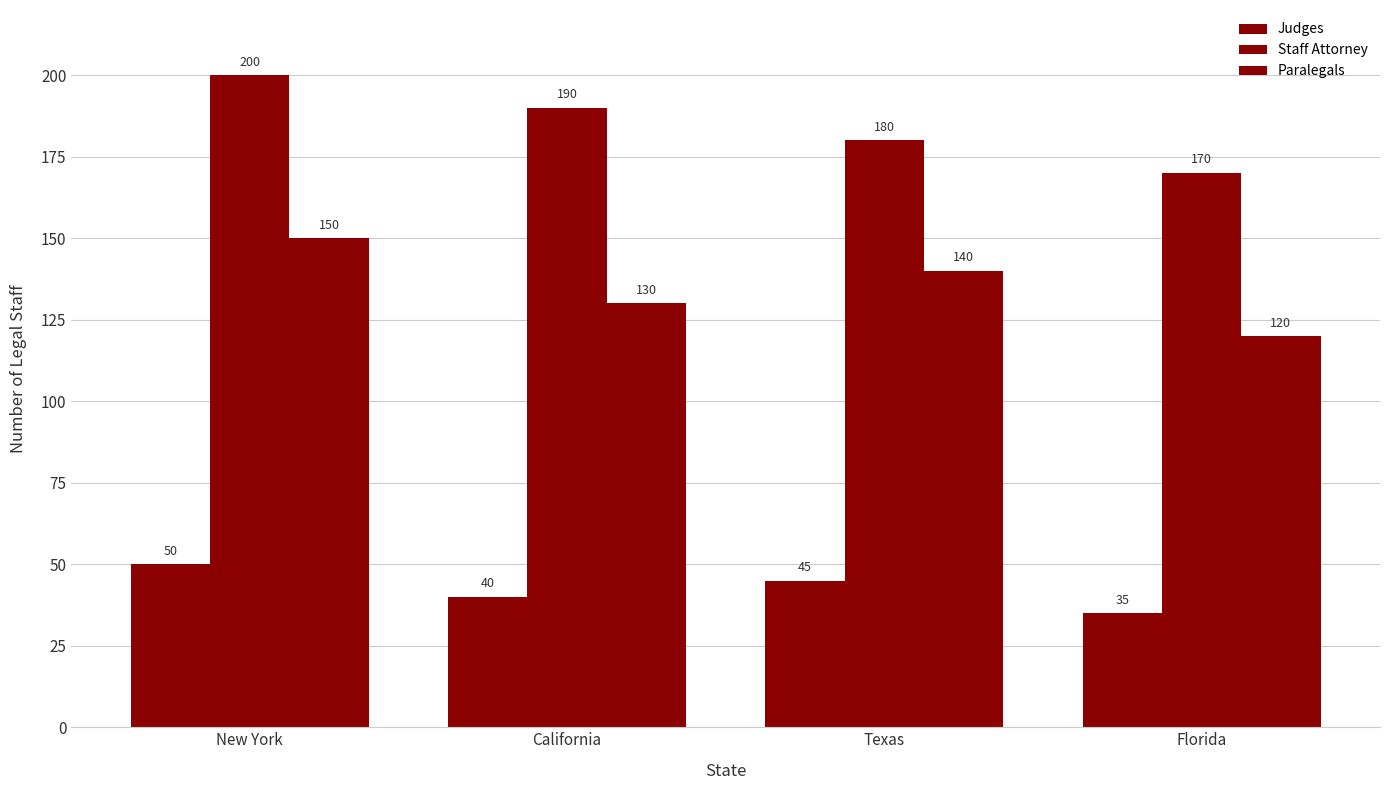

What is the sum of the Staff Attorney values at New York and California?

390